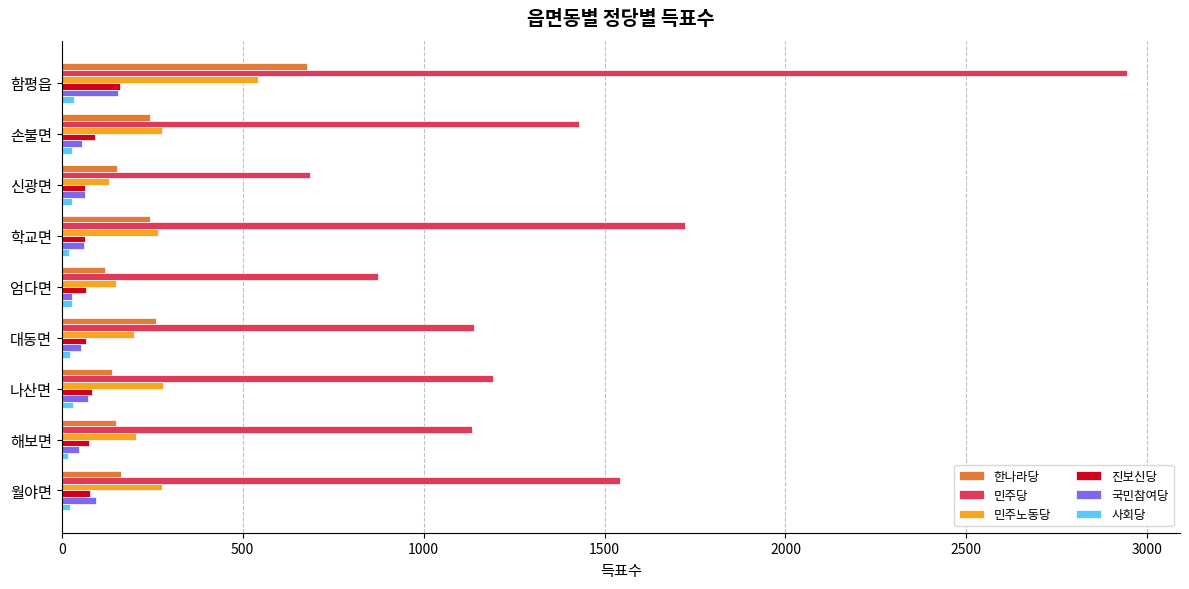

Count the number of categories in the chart.

9